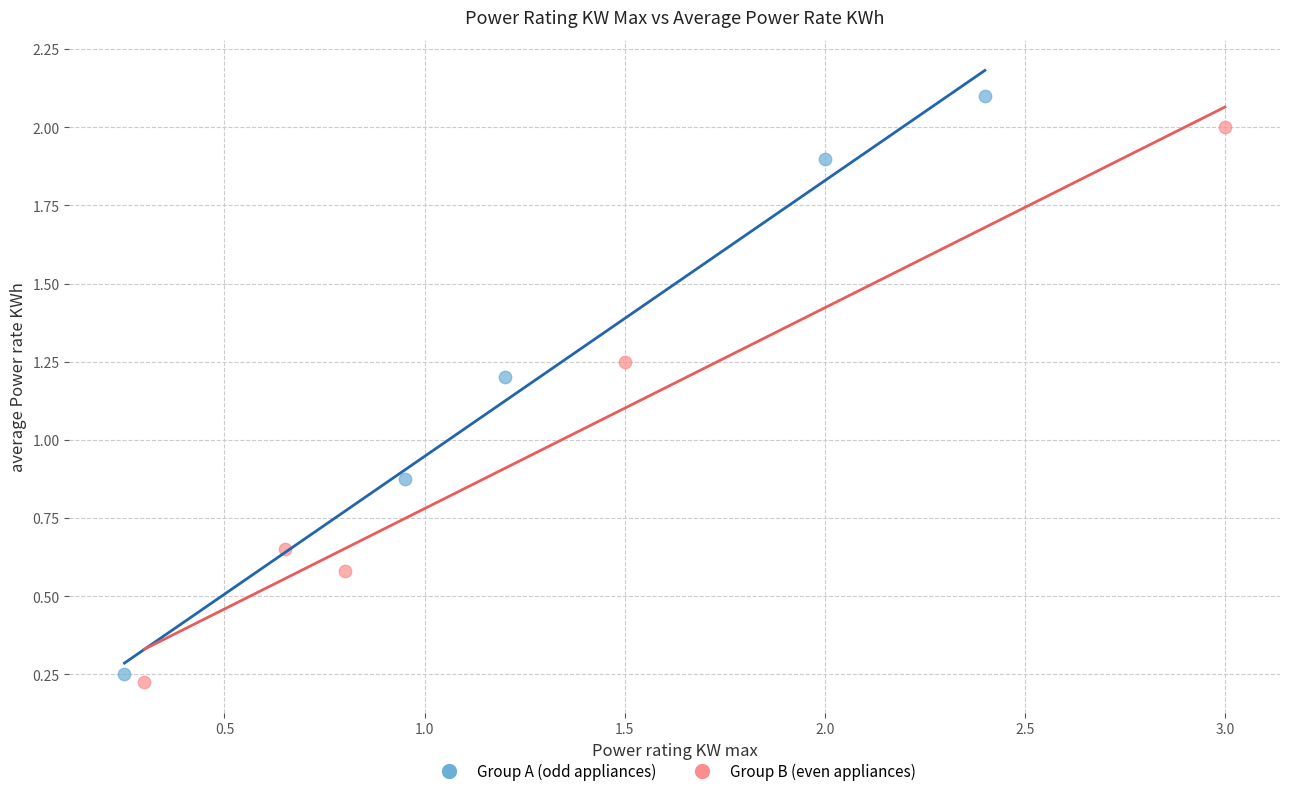

What are all the series names shown in the legend?

Group A (odd appliances), Group B (even appliances)